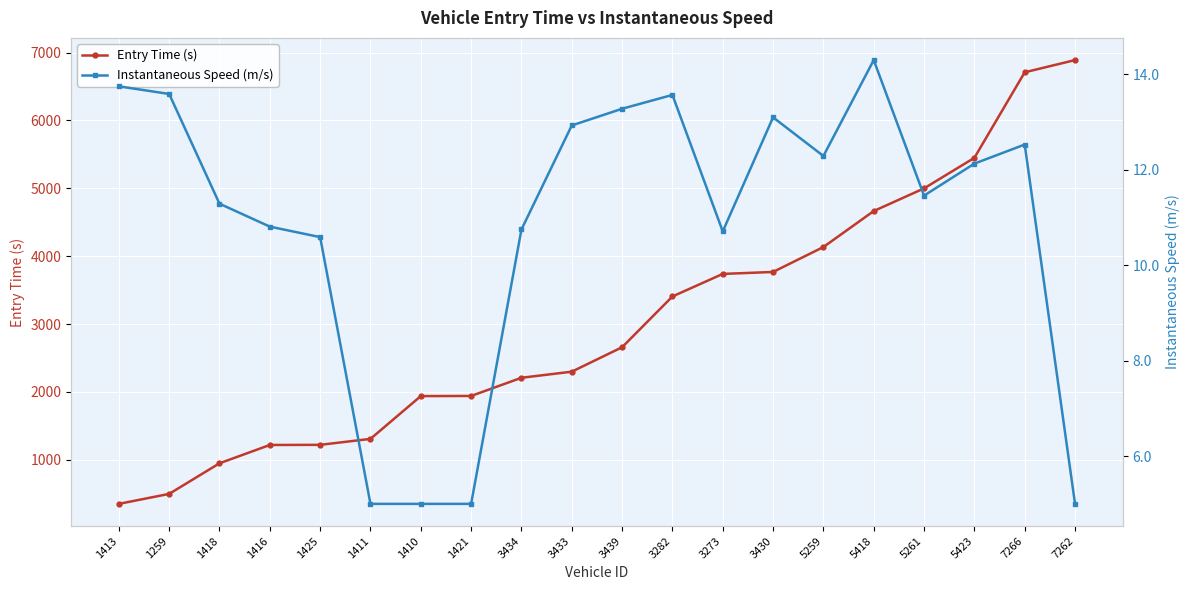

True or false: Instantaneous Speed (m/s) and Entry Time (s) cross at least once.

False